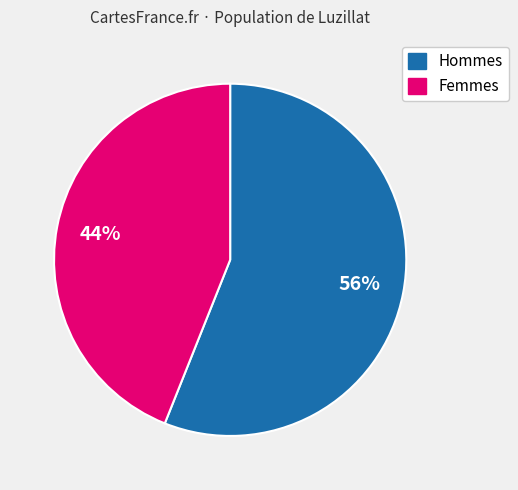

To the nearest percent, what is the difference between the largest and smallest slice percentages?

12%